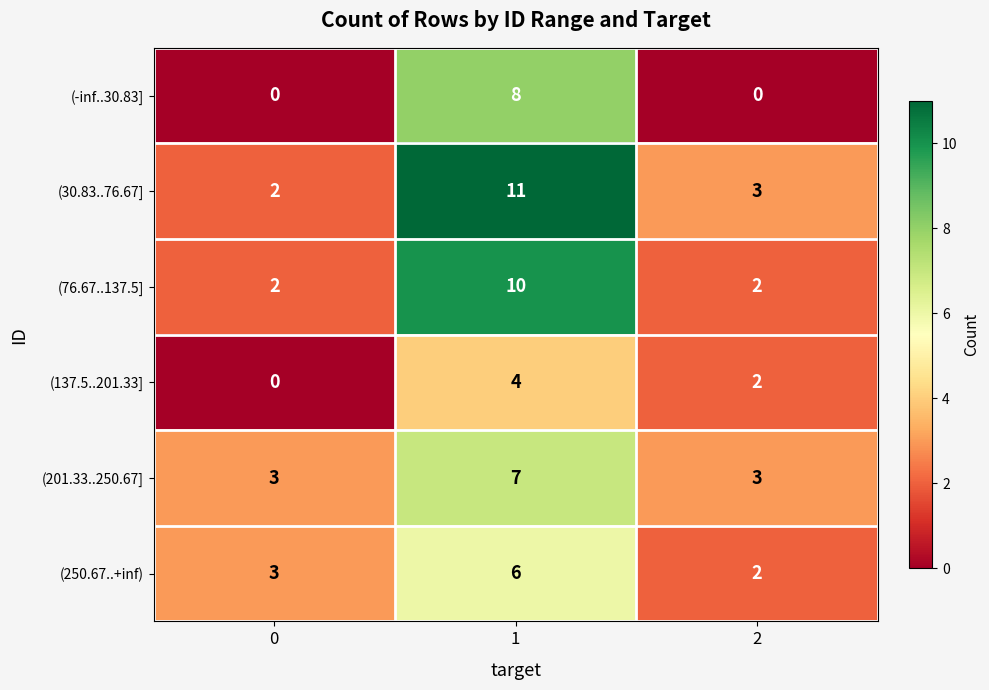

What is the difference between the highest and lowest values at 0?

3